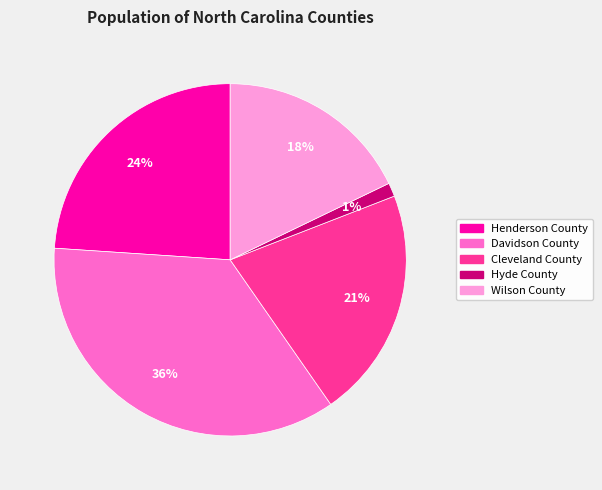

Is it true that Wilson County is 12% of the pie?

False